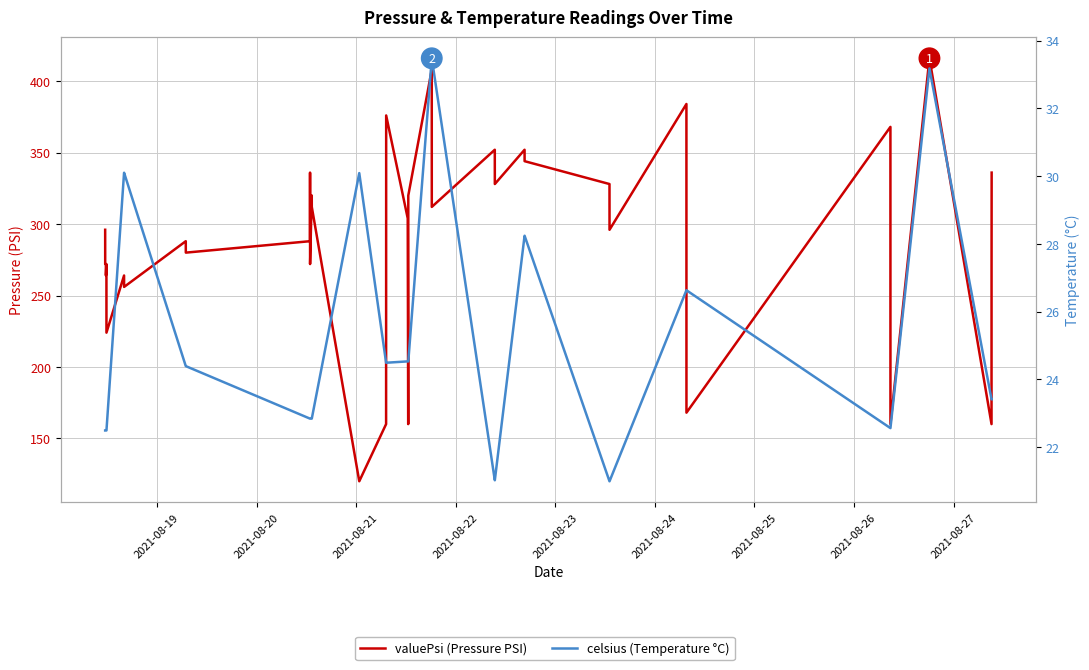

Count the number of categories in the chart.

40